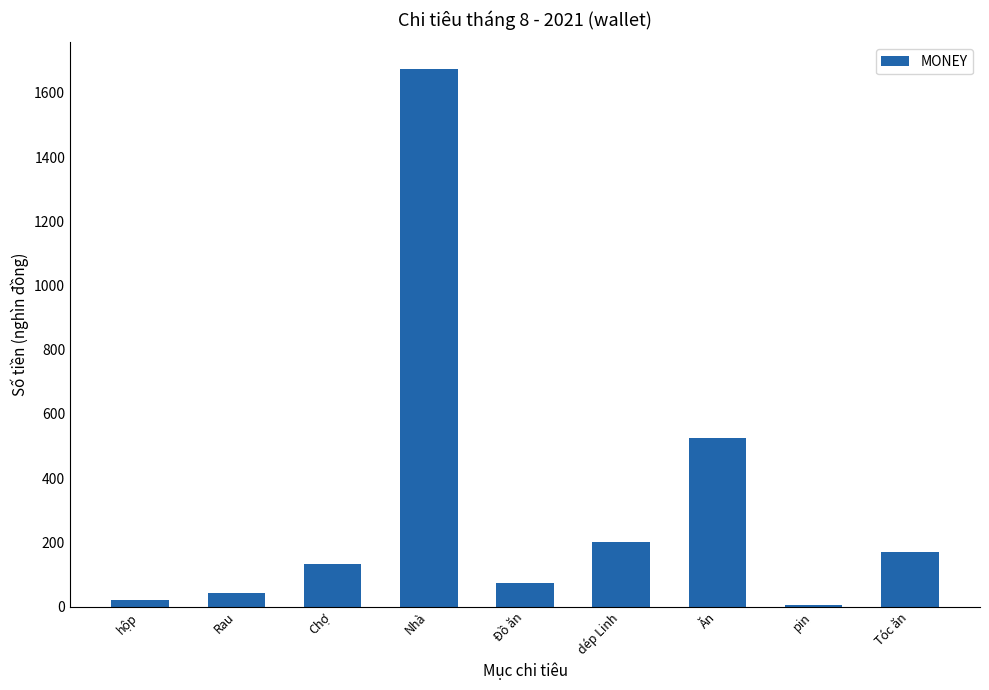

What is the approximate value at Đồ ăn?

73